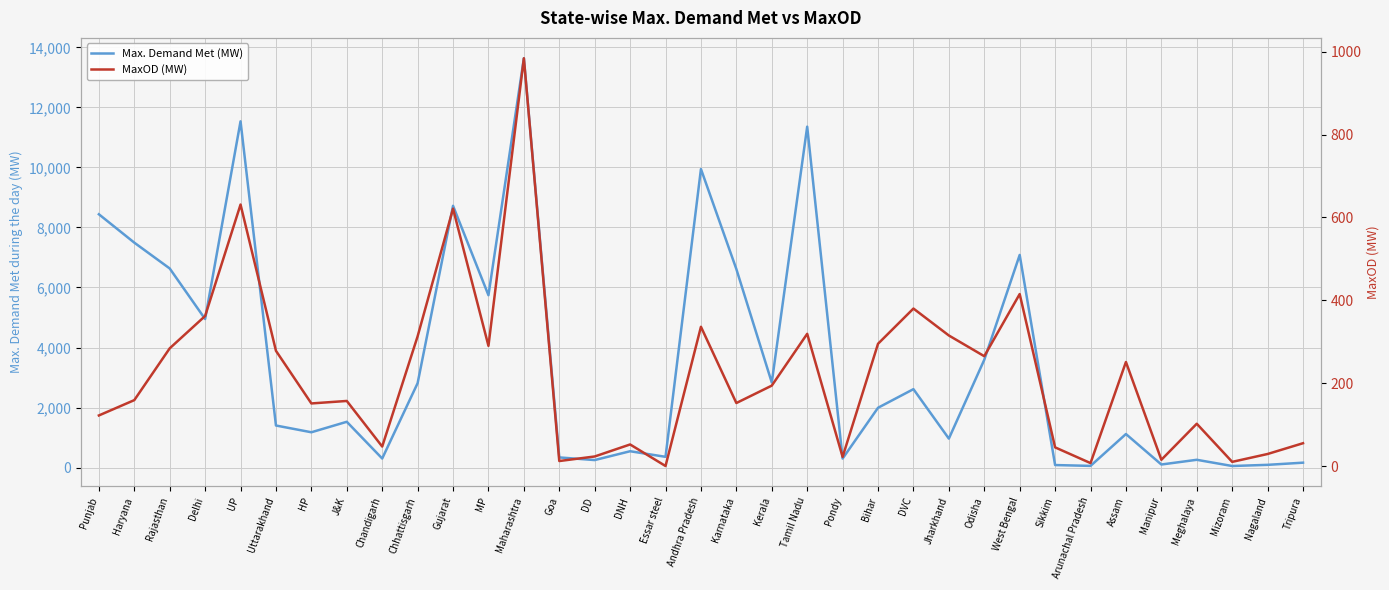

In Max. Demand Met (MW), how many points are higher than both neighbors (excluding endpoints)?

11